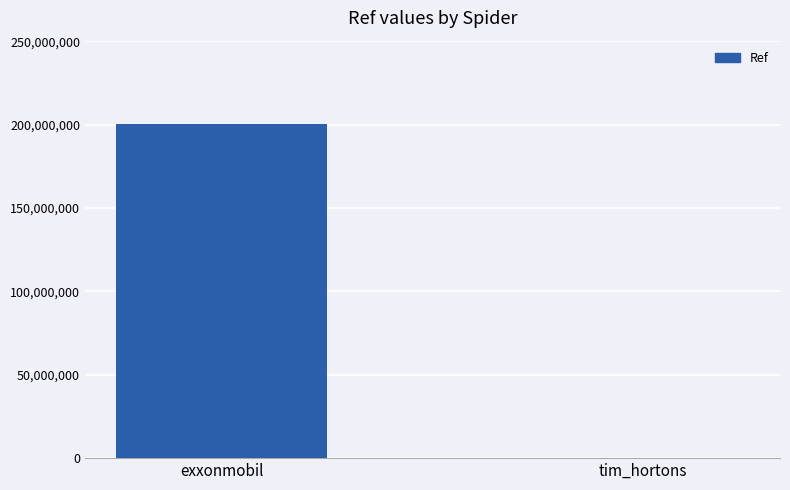

Reading left to right, list all the values displayed in this chart.

exxonmobil=200302596	tim_hortons=102761